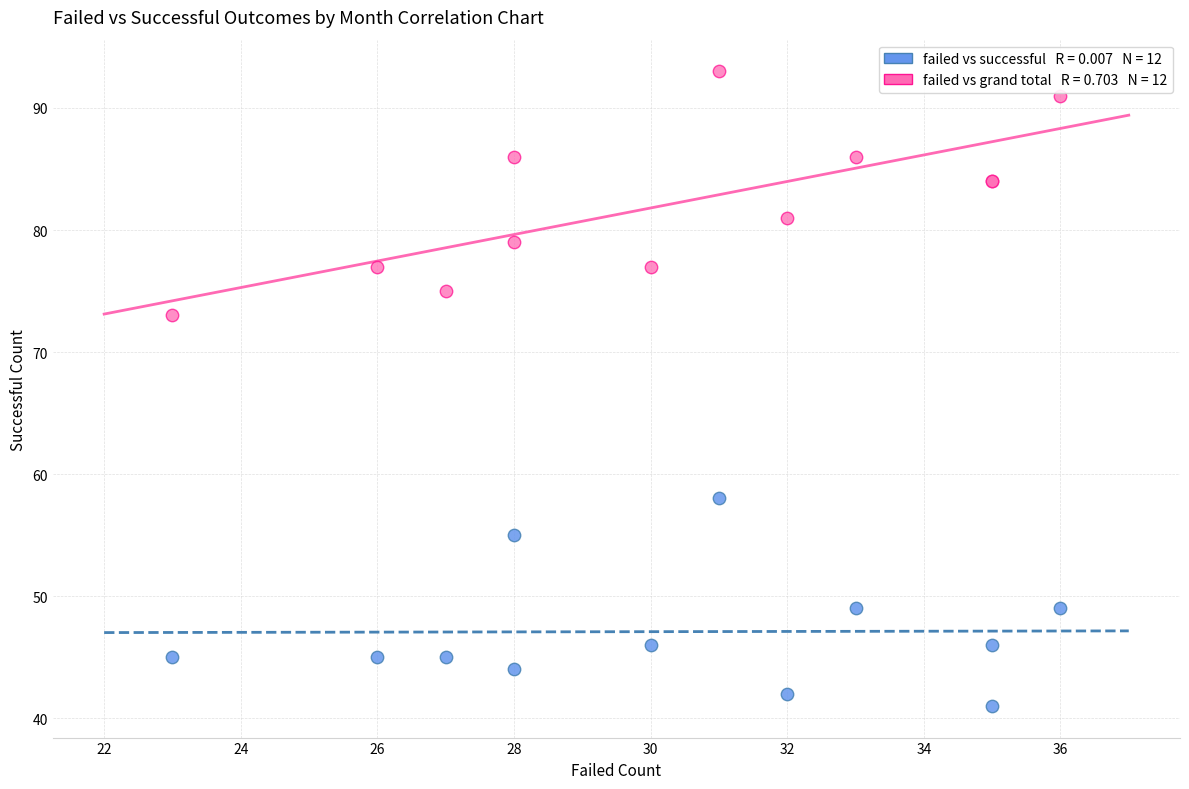

Across all series, what Y value is closest to 67?

73